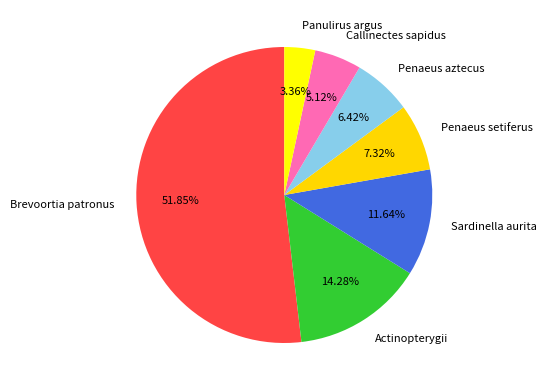

Rank the categories by value from highest to lowest.

Brevoortia patronus, Actinopterygii, Sardinella aurita, Penaeus setiferus, Penaeus aztecus, Callinectes sapidus, Panulirus argus